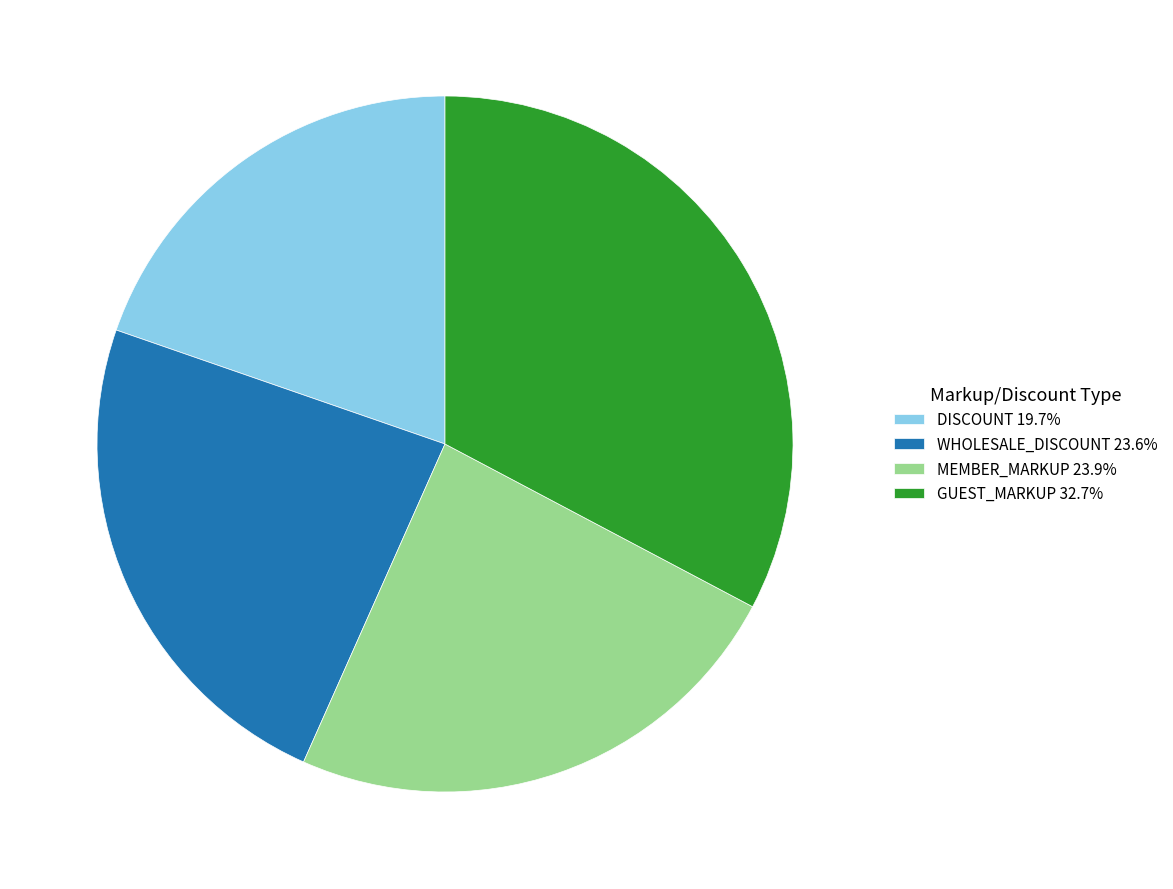

Is the sum of GUEST_MARKUP 32.7% and DISCOUNT 19.7% greater than half?

Yes